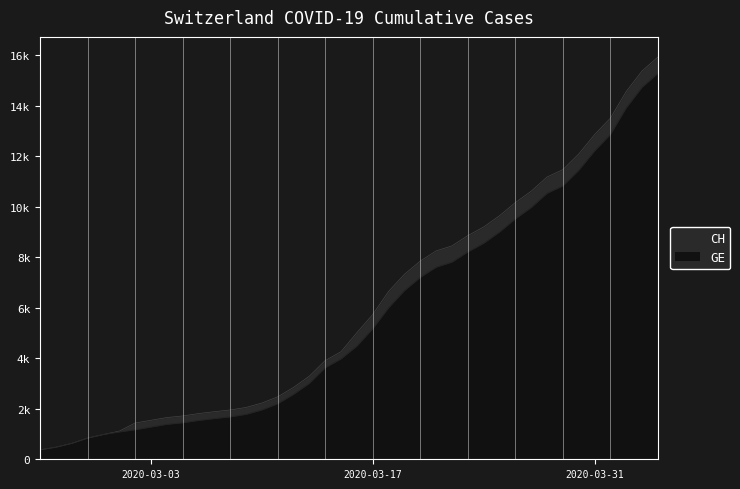

Rank the categories by GE value from highest to lowest.

2020-04-04, 2020-04-03, 2020-04-02, 2020-04-01, 2020-03-31, 2020-03-30, 2020-03-29, 2020-03-28, 2020-03-27, 2020-03-26, 2020-03-25, 2020-03-24, 2020-03-23, 2020-03-22, 2020-03-21, 2020-03-20, 2020-03-19, 2020-03-18, 2020-03-17, 2020-03-16, 2020-03-15, 2020-03-14, 2020-03-13, 2020-03-12, 2020-03-11, 2020-03-10, 2020-03-09, 2020-03-08, 2020-03-07, 2020-03-06, 2020-03-05, 2020-03-04, 2020-03-03, 2020-03-02, 2020-03-01, 2020-02-29, 2020-02-28, 2020-02-27, 2020-02-26, 2020-02-25